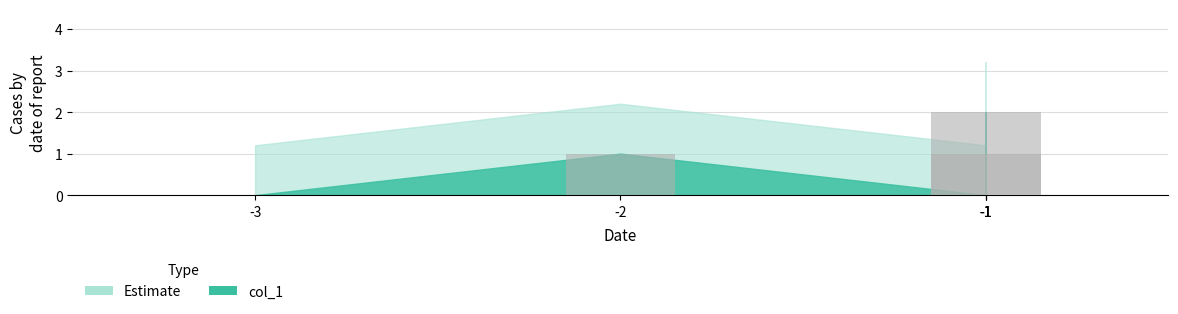

Which label corresponds to the largest value in the chart?

-1